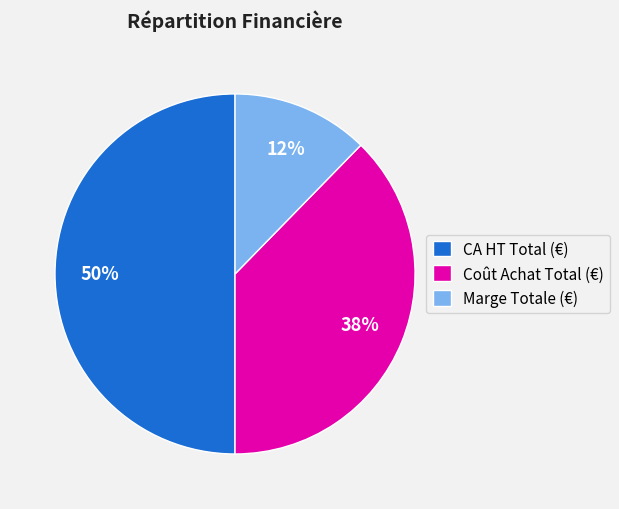

Which category has the biggest portion of the pie?

CA HT Total (€)